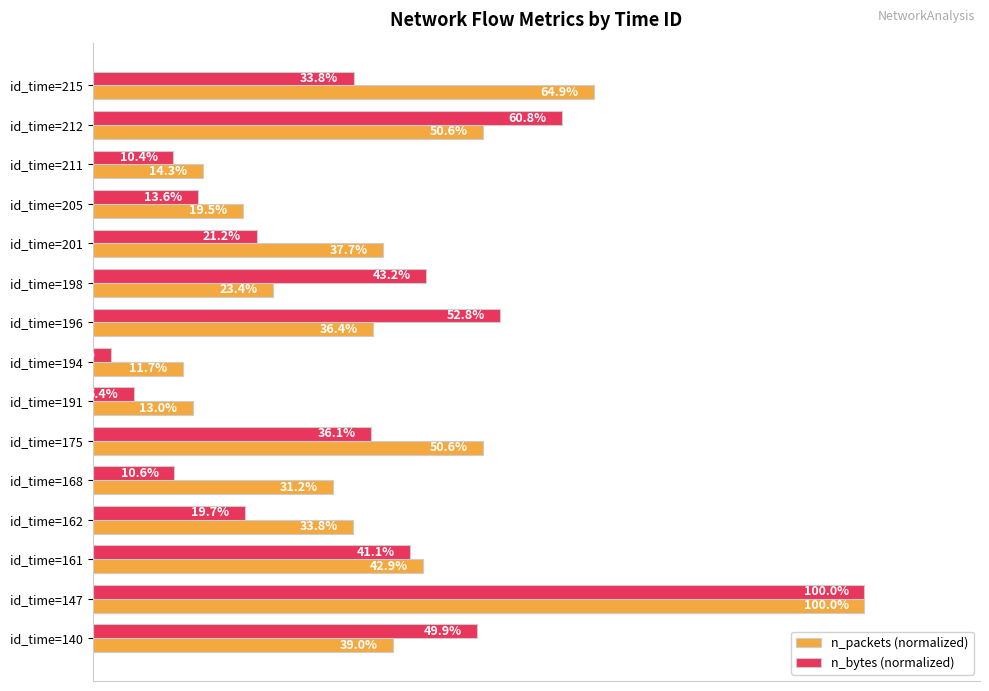

Where is n_bytes (normalized) nearest to the value 51?

id_time=140